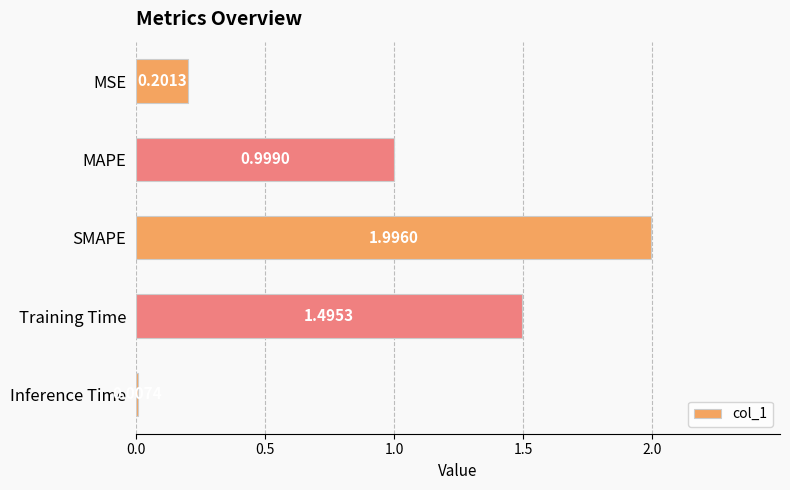

Which has a higher value, Inference Time or MAPE?

MAPE